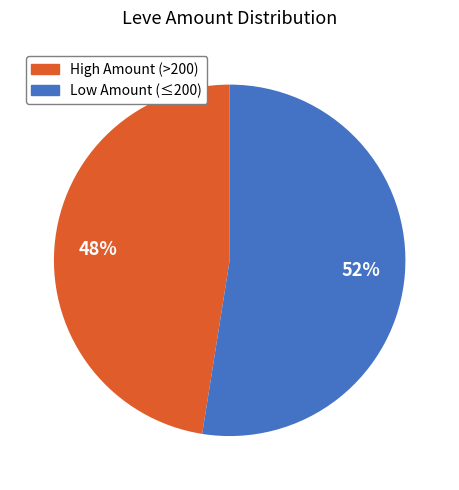

Does any single category account for the majority?

Yes